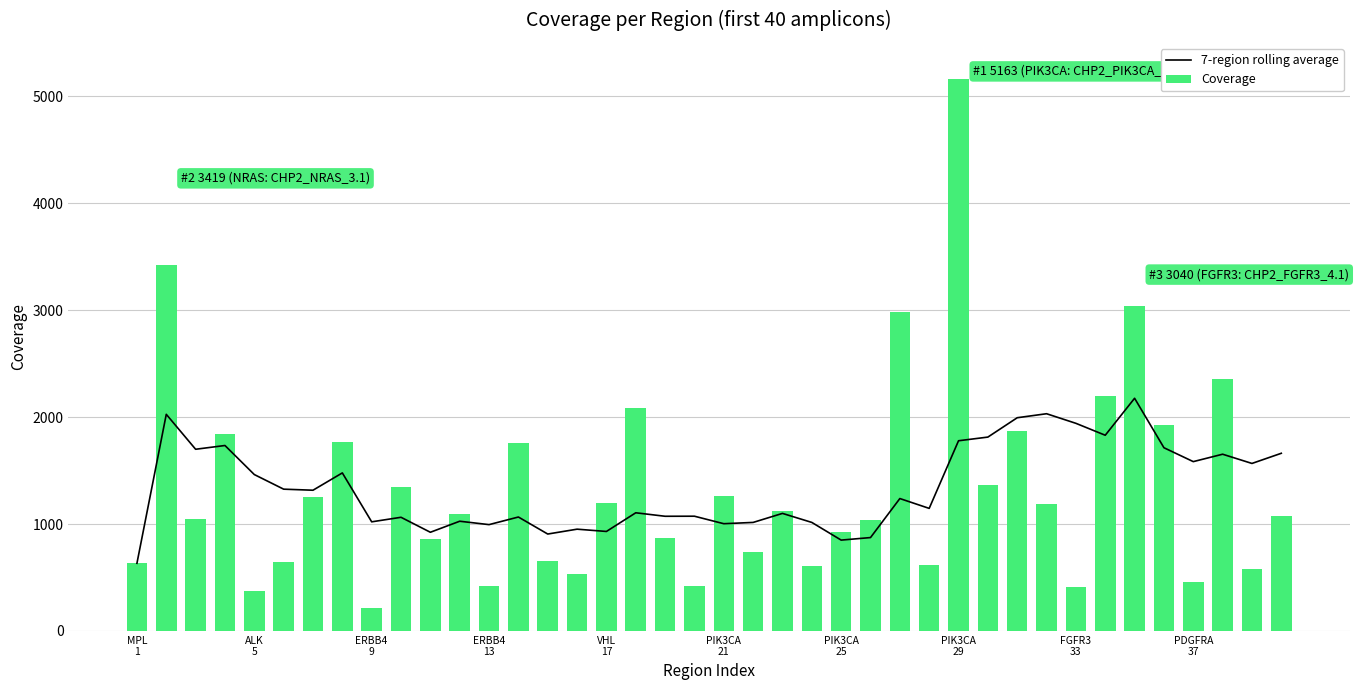

Is the value of Coverage at 17 greater than the value of 7-region rolling average at 14?

Yes